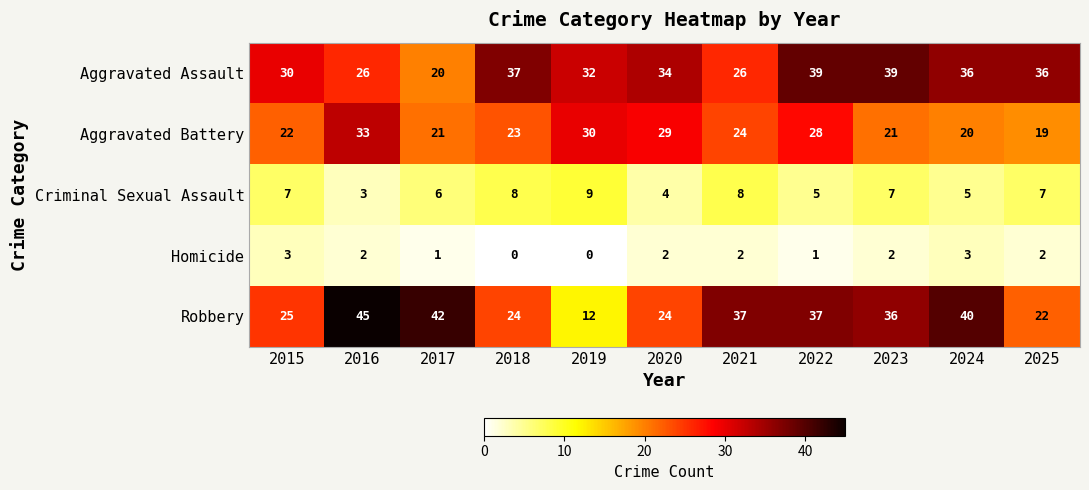

True or false: Aggravated Assault has a value of 37 at 2018.

True